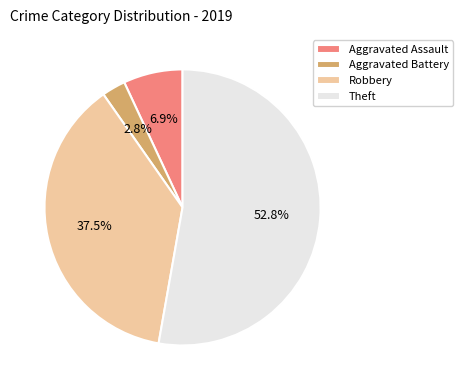

What is the ratio of the value at Aggravated Assault to the value at Robbery?

0.2